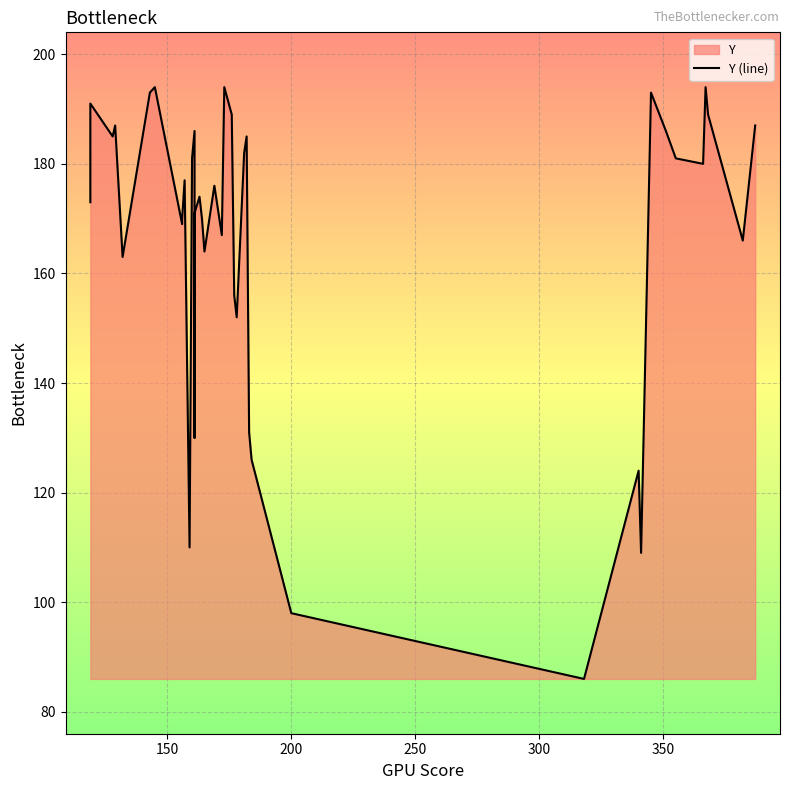

How many lines are shown in the chart?

1